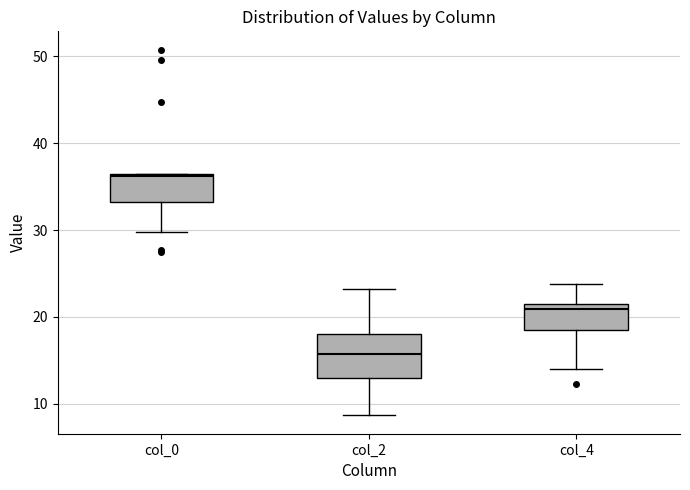

Which box's median line is the lowest?

col_2